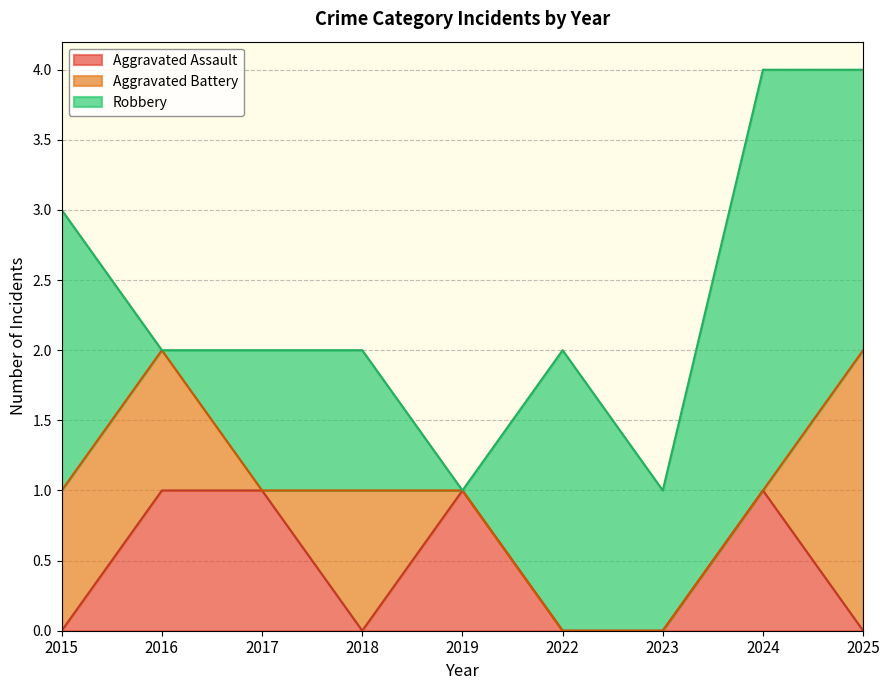

The value of Robbery at 2025 is 1. True or false?

False